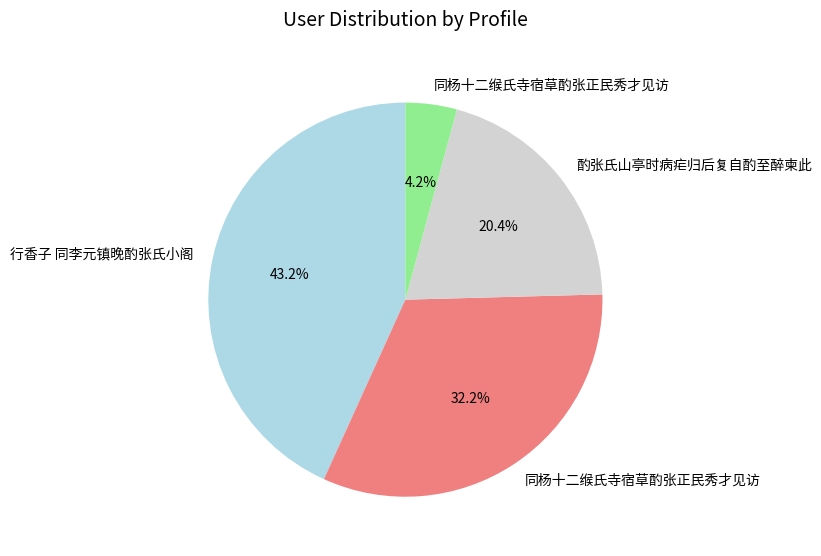

To the nearest percent, what is the difference between the largest and smallest slice percentages?

39%